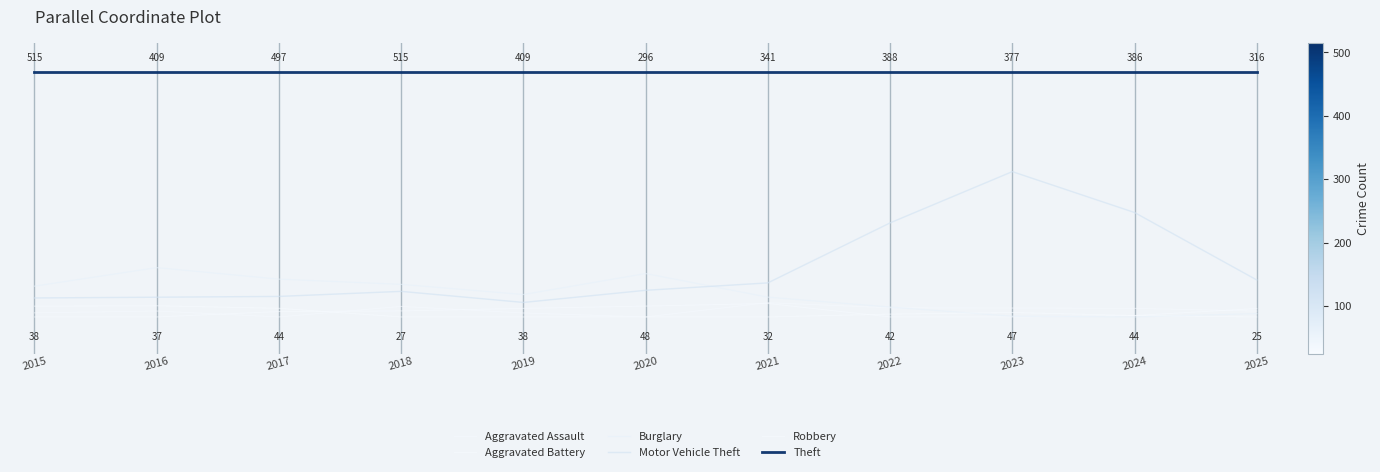

Does the chart have visible grid lines?

No